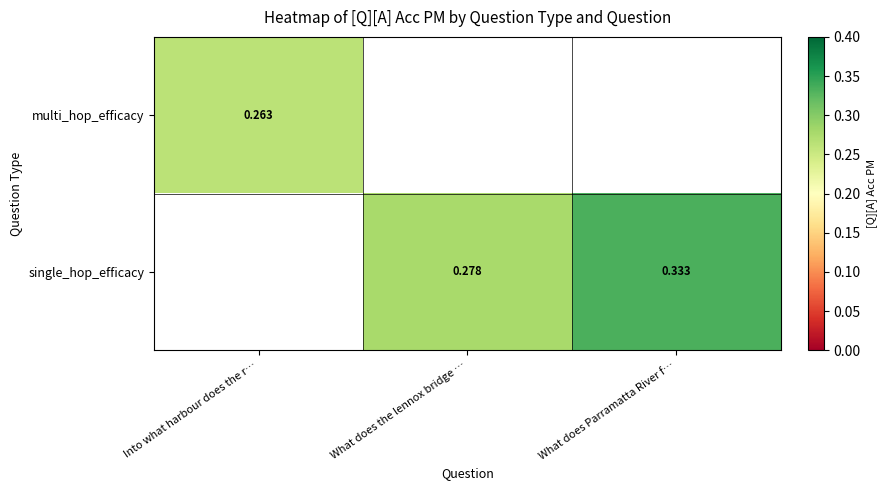

At which label does single_hop_efficacy first exceed 0?

What does the lennox bridge …